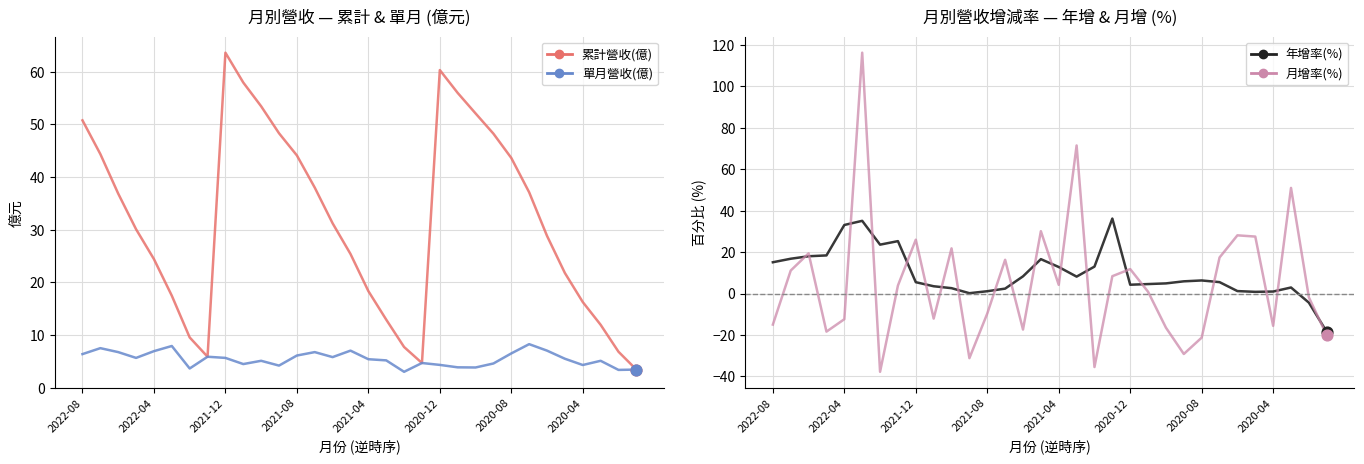

Which series contains the highest Y value?

月增率(%)